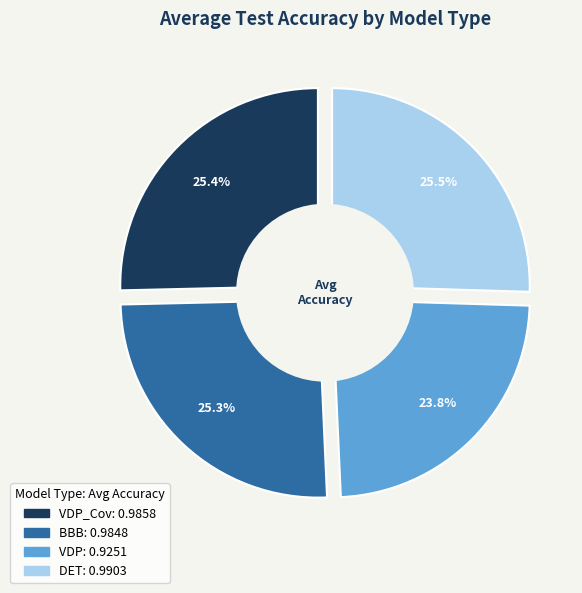

Is the sum of VDP and BBB greater than half?

No